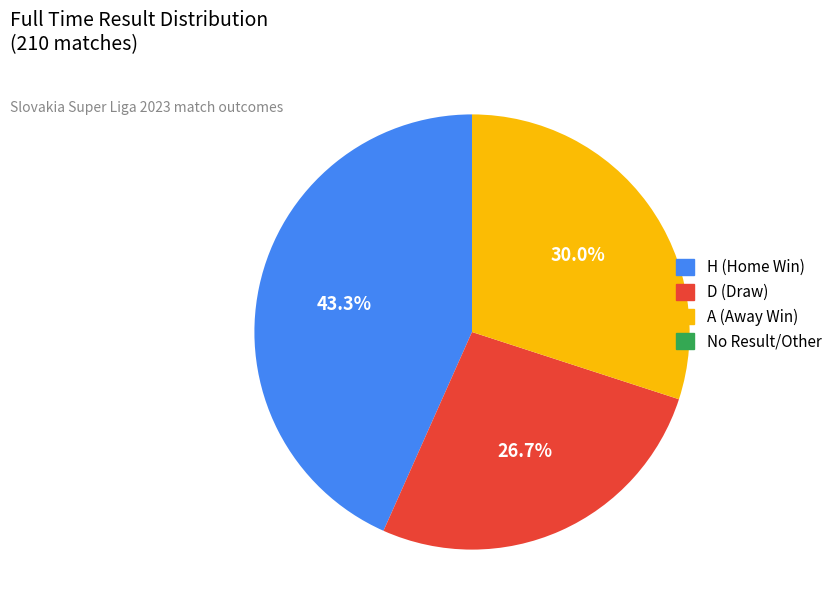

Count the number of slices in the pie.

3